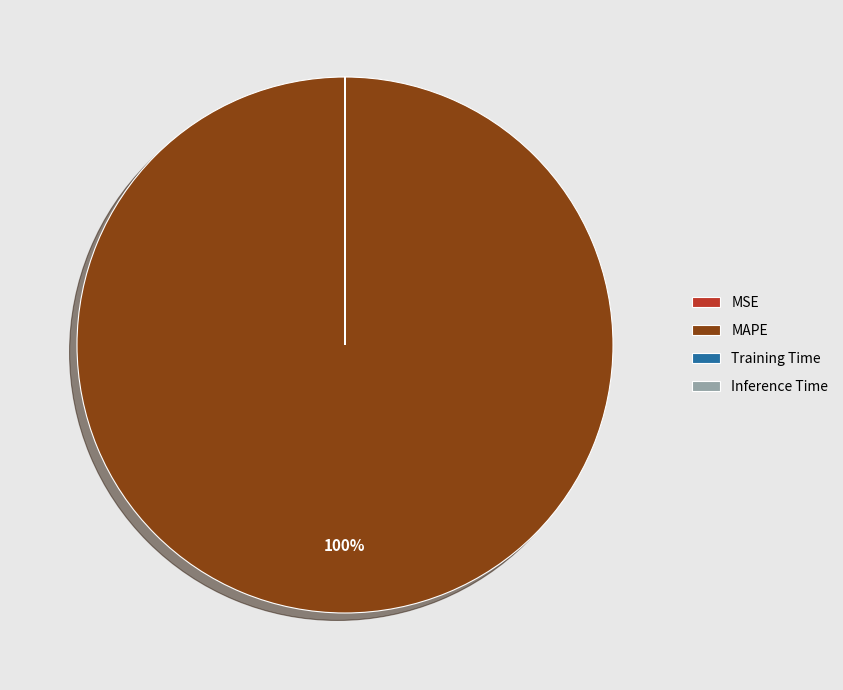

To the nearest percent, what is the average slice percentage?

25%